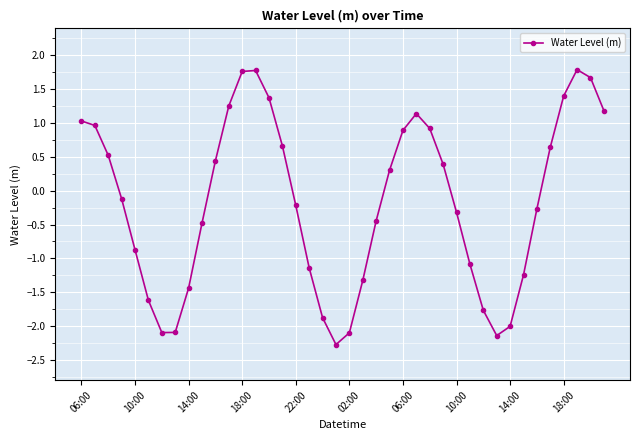

What is the sum of all values?

-6.8